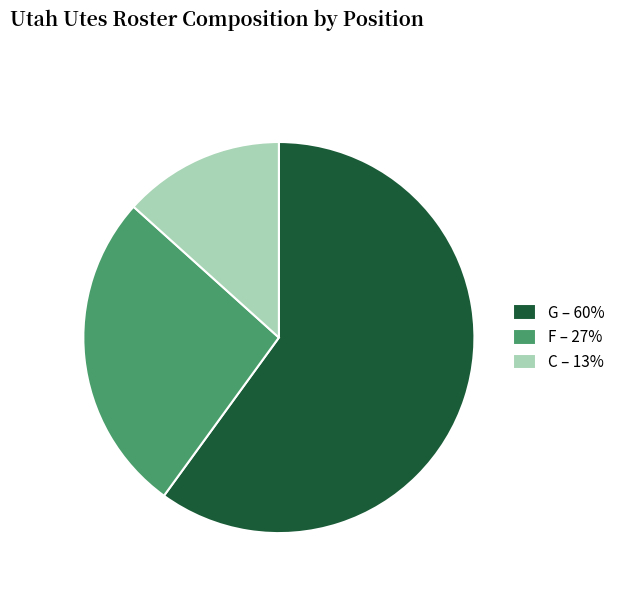

Rank the categories by value from highest to lowest.

G – 60%, F – 27%, C – 13%